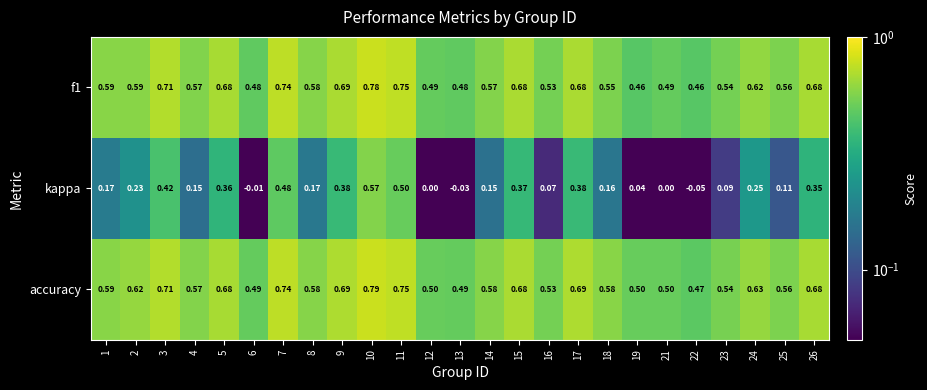

Which series has the widest spread of values?

kappa